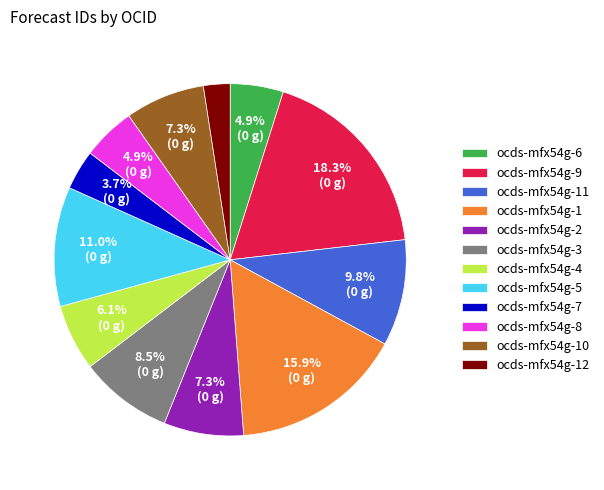

Is there a majority slice in this chart?

No